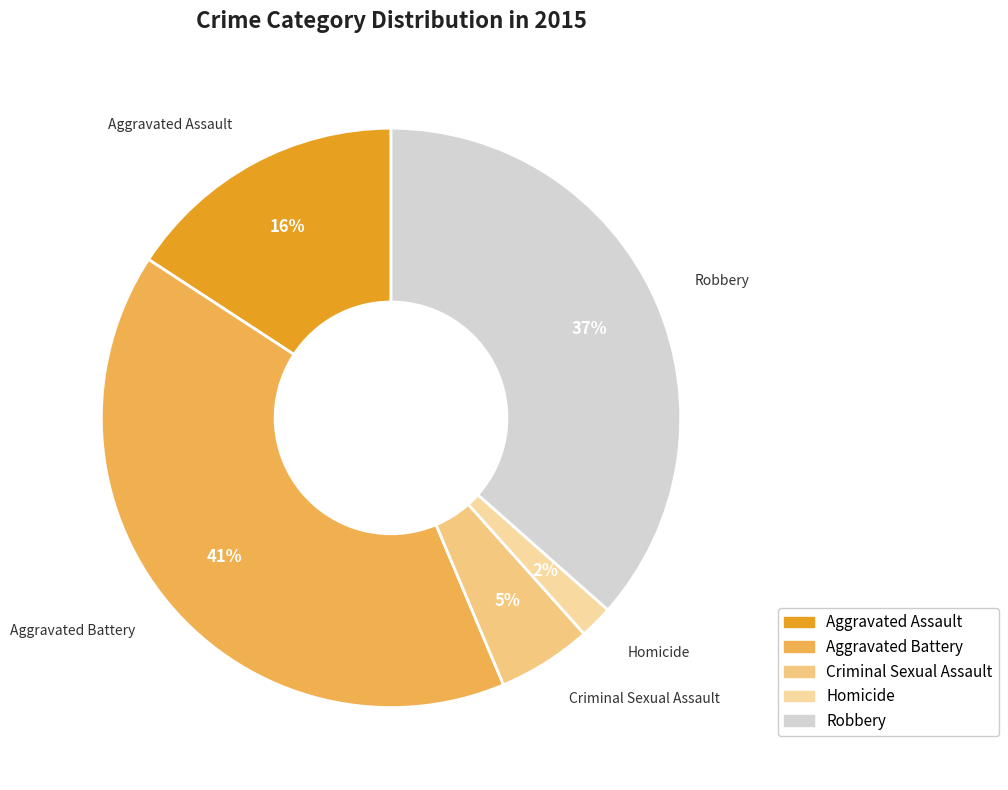

Which category has the biggest portion of the pie?

Aggravated Battery